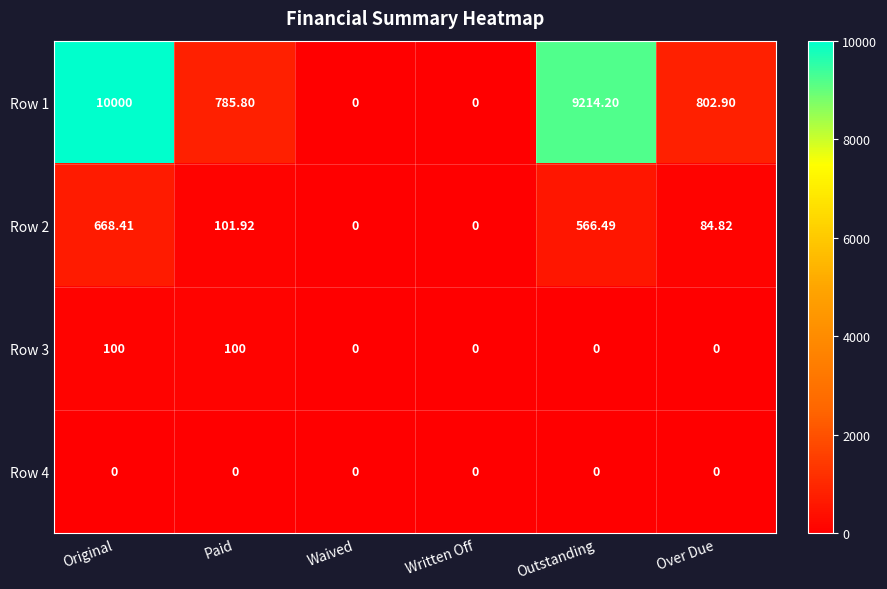

Which category has the highest value across all series?

Original